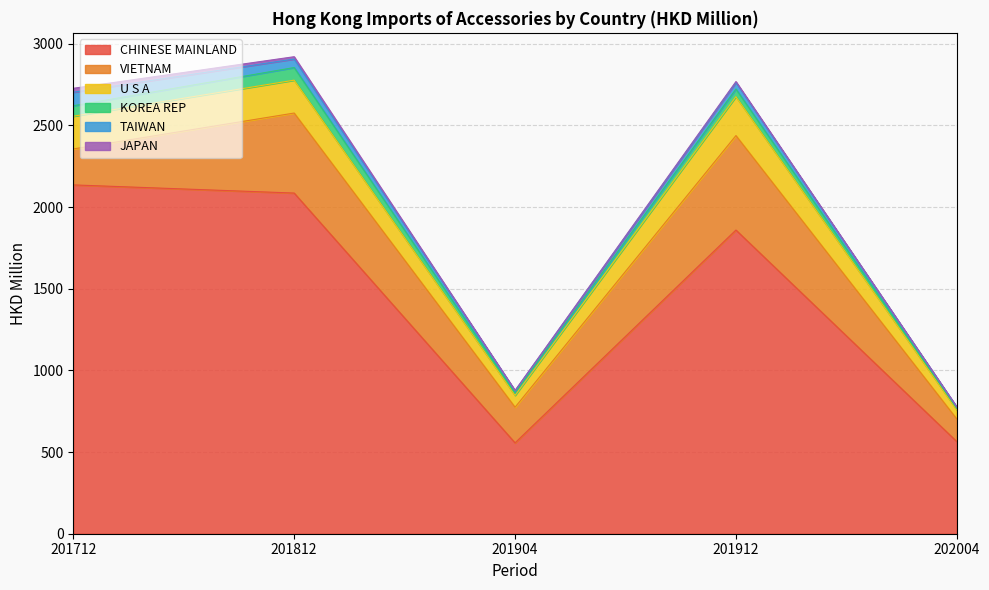

What value does the TAIWAN series have at 201812?

52.1